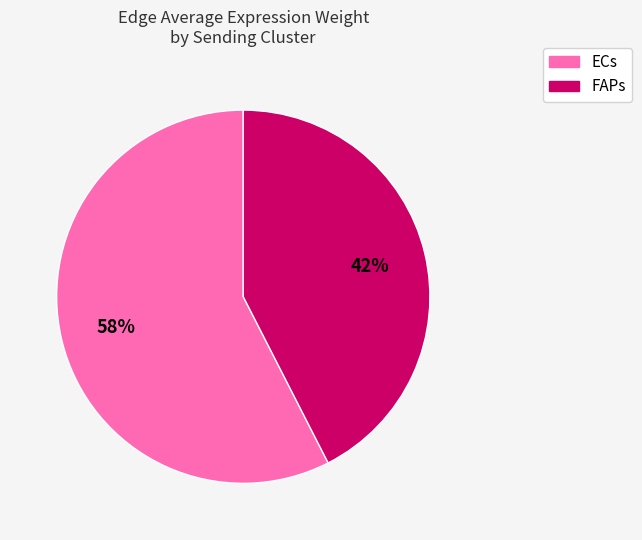

To the nearest percent, what is the average slice percentage?

50%